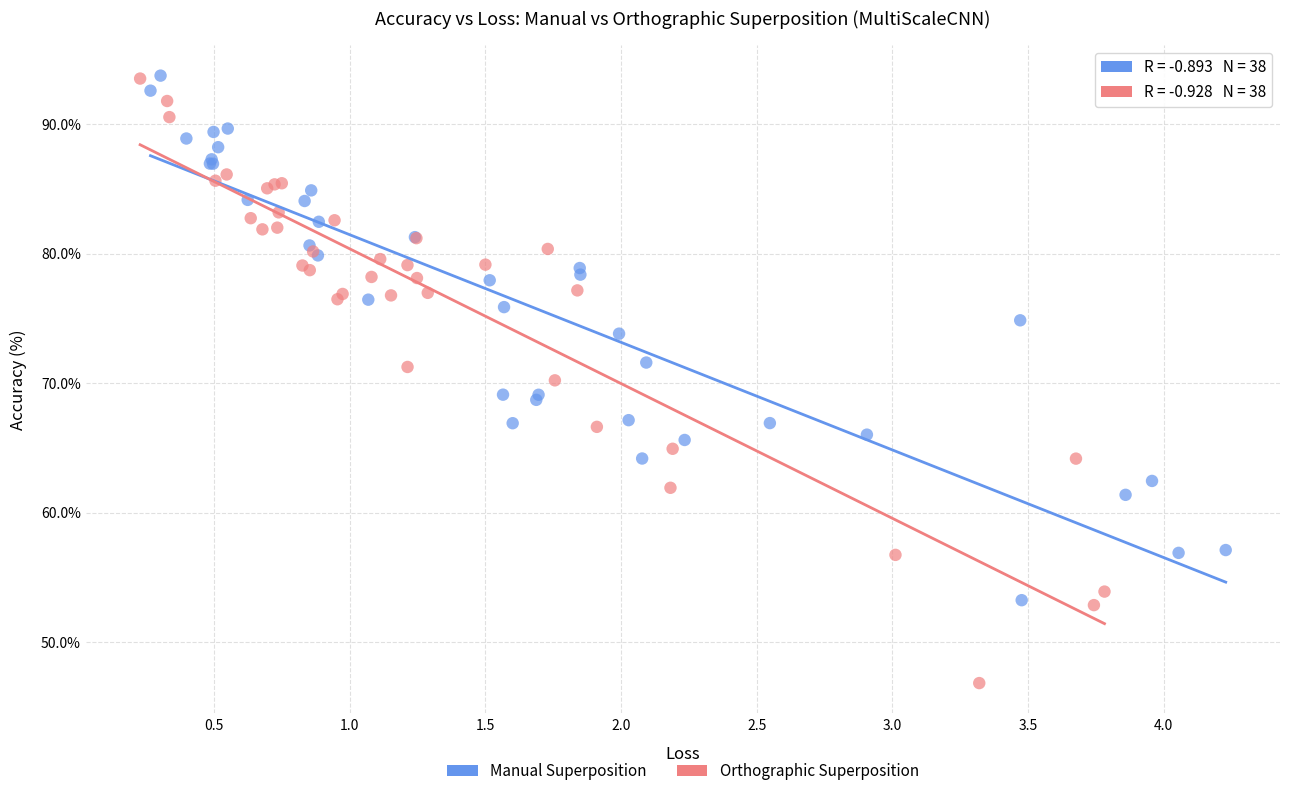

What are all the series names shown in the legend?

Manual Superposition, Orthographic Superposition